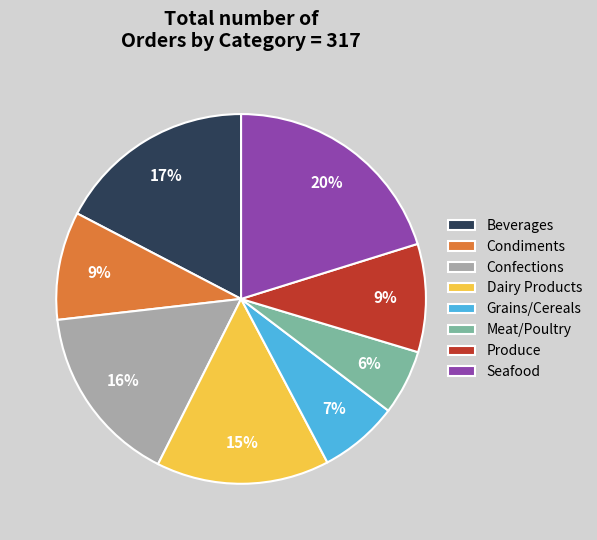

How many segments does this pie chart have?

8